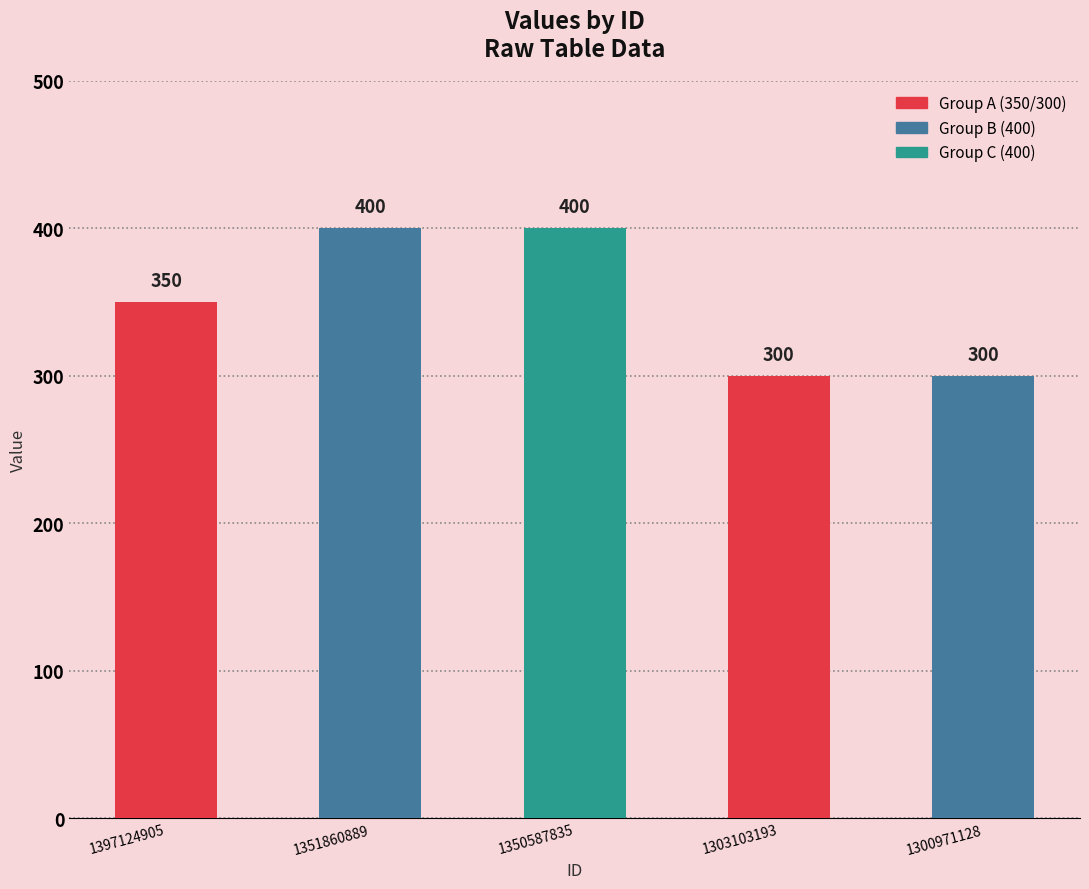

What is the sum of all values?

1750